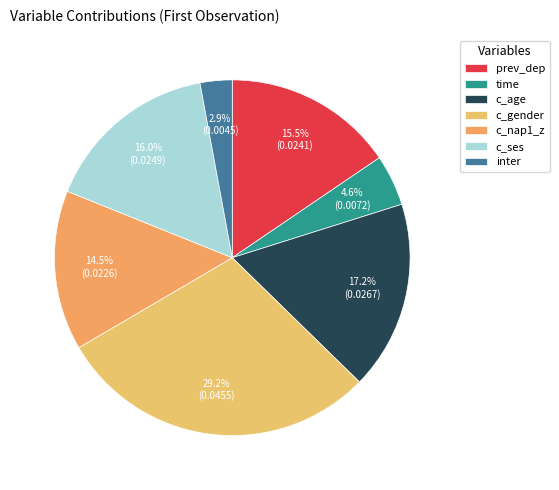

What percentage is NOT represented by c_nap1_z?

85.5%